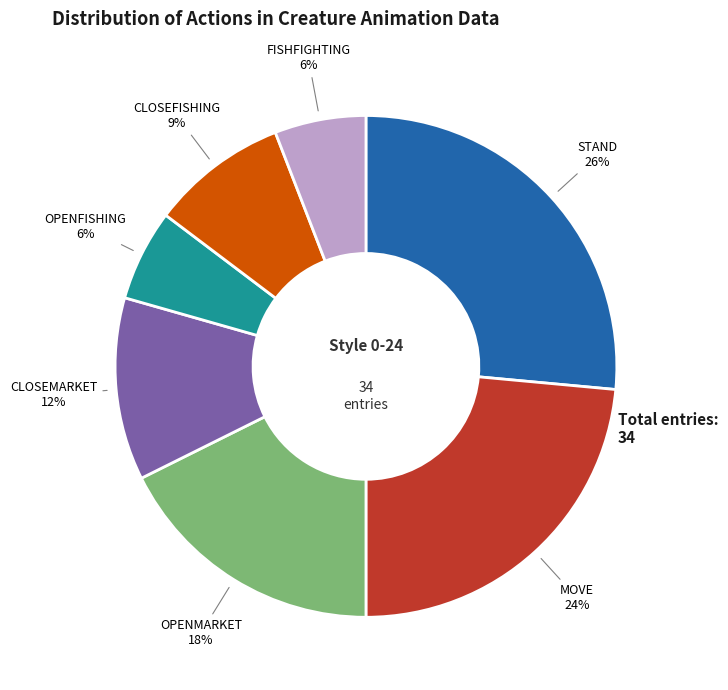

What is the largest slice in the pie chart?

STAND